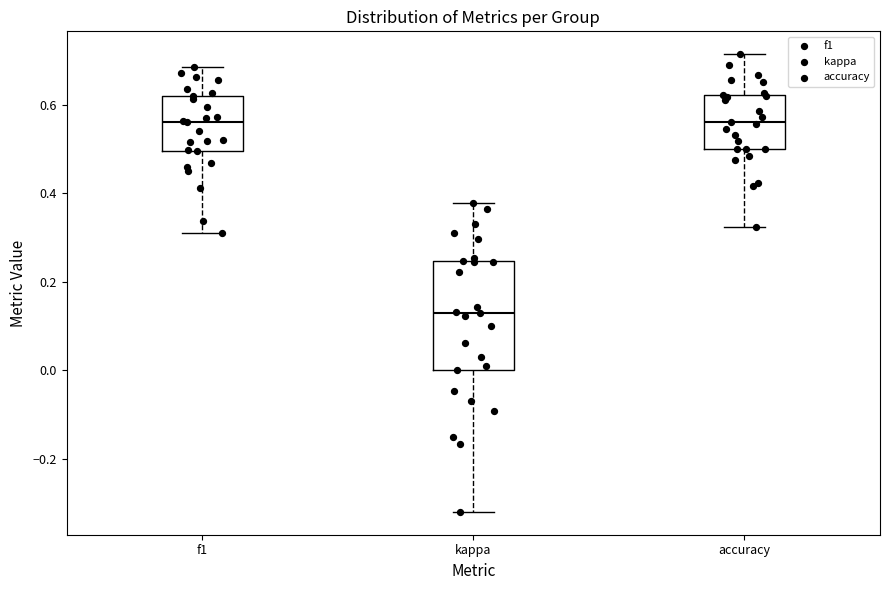

Where does the upper whisker of the box for f1 end on the y-axis? The values are not printed on the chart, so give them approximately, as read against the axis.

0.68